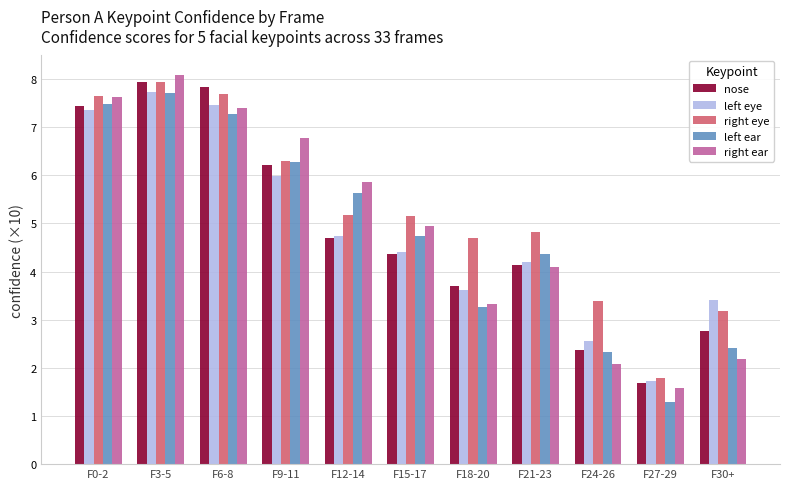

True or false: left eye has a value of 1.8 at F3-5.

False